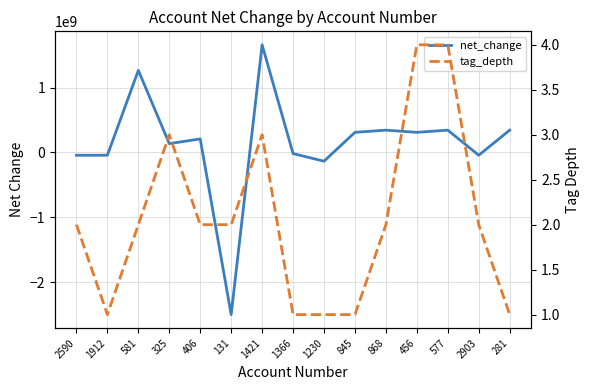

What value does the net_change series have at 2590, to the nearest 50?

-43400000